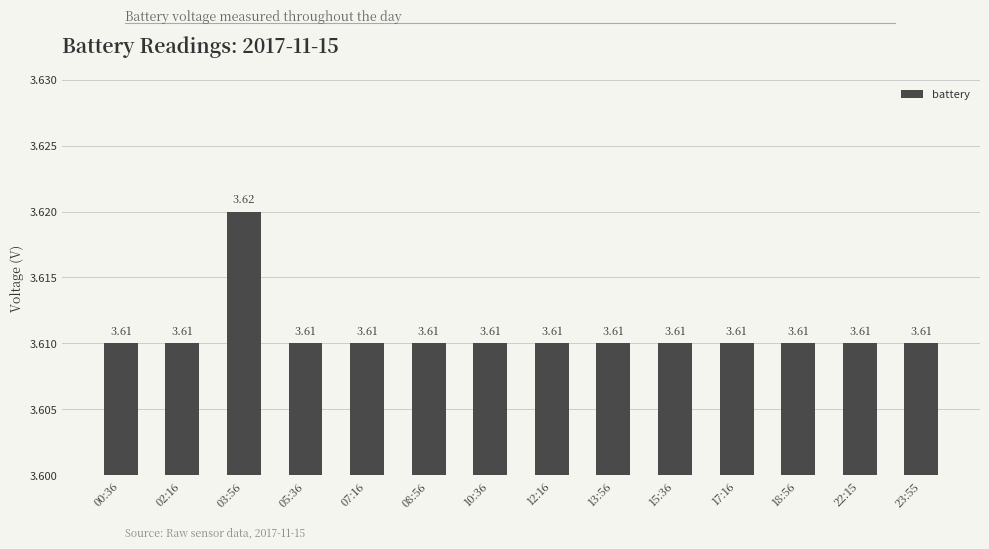

Approximately how many times larger is the value at 02:16 compared to 18:56?

1.0